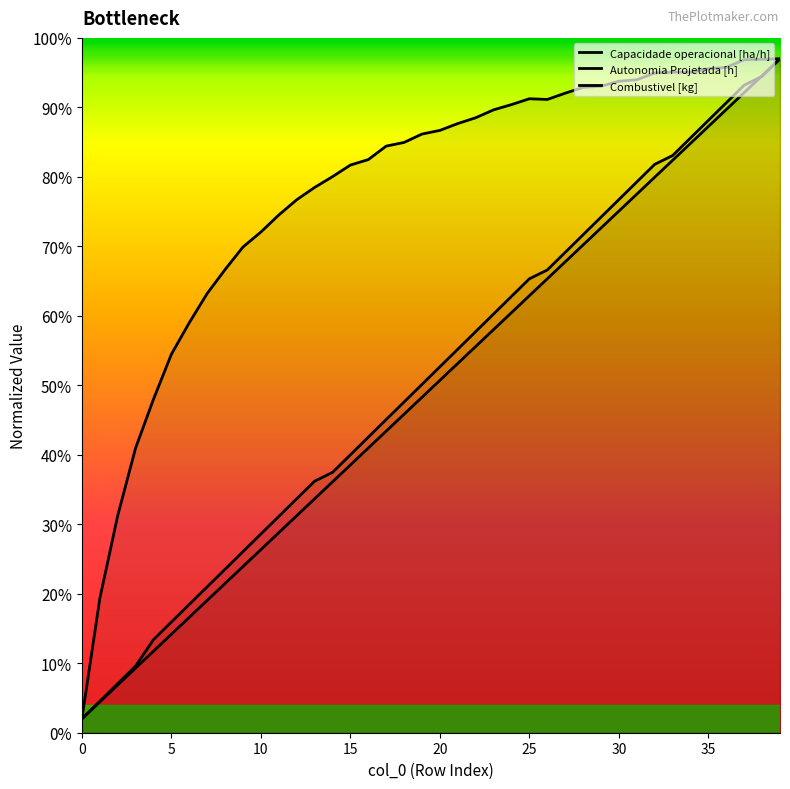

At which label is Autonomia Projetada [h] closest to 49?

19